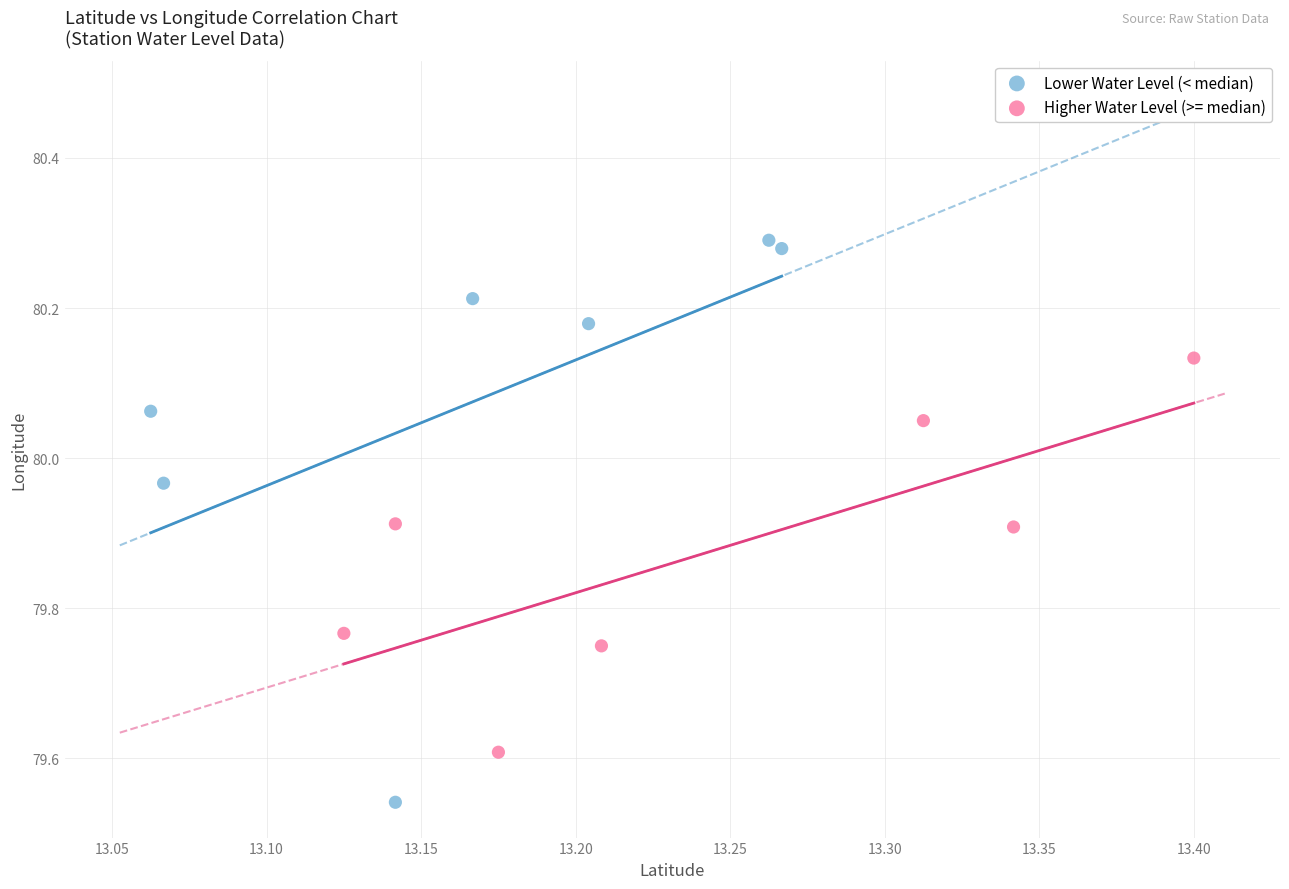

What are all the series names shown in the legend?

Lower Water Level (< median), Higher Water Level (>= median)